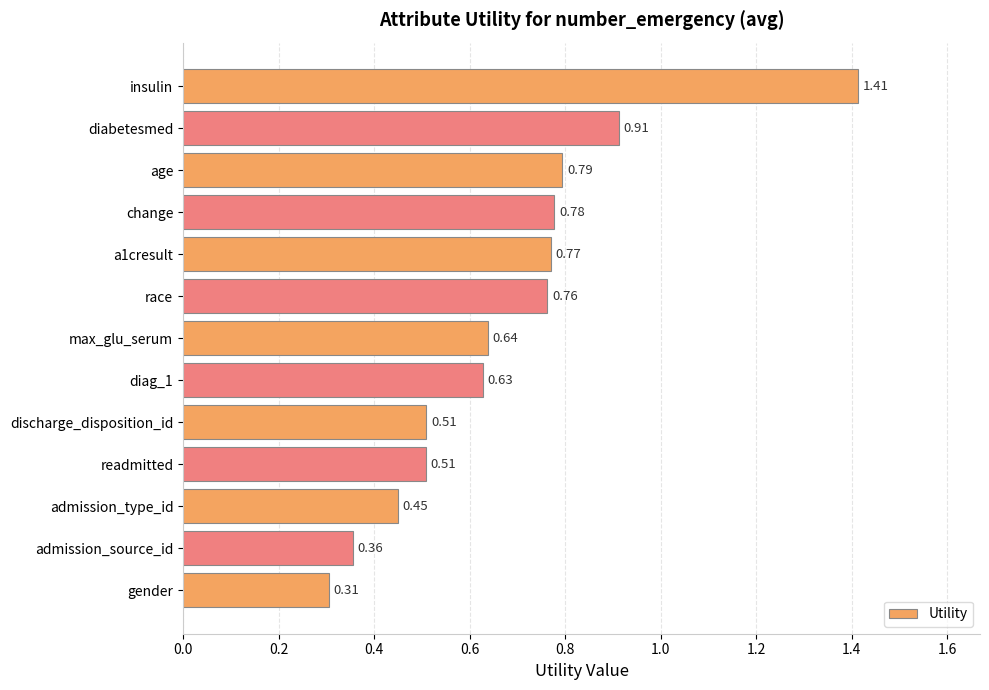

Between gender and race, which is larger?

race